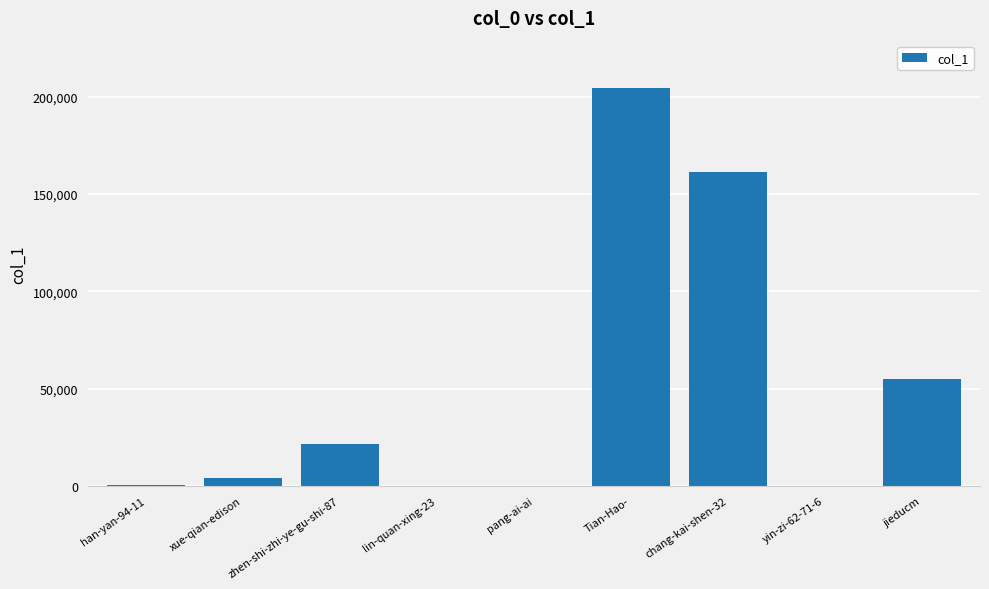

Between chang-kai-shen-32 and yin-zi-62-71-6, which is larger?

chang-kai-shen-32